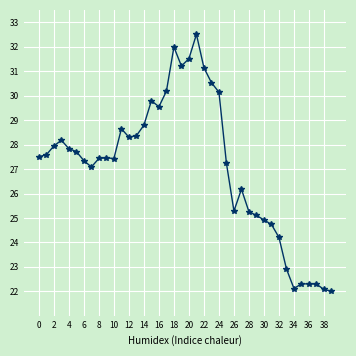

What is the greatest value displayed?

32.5